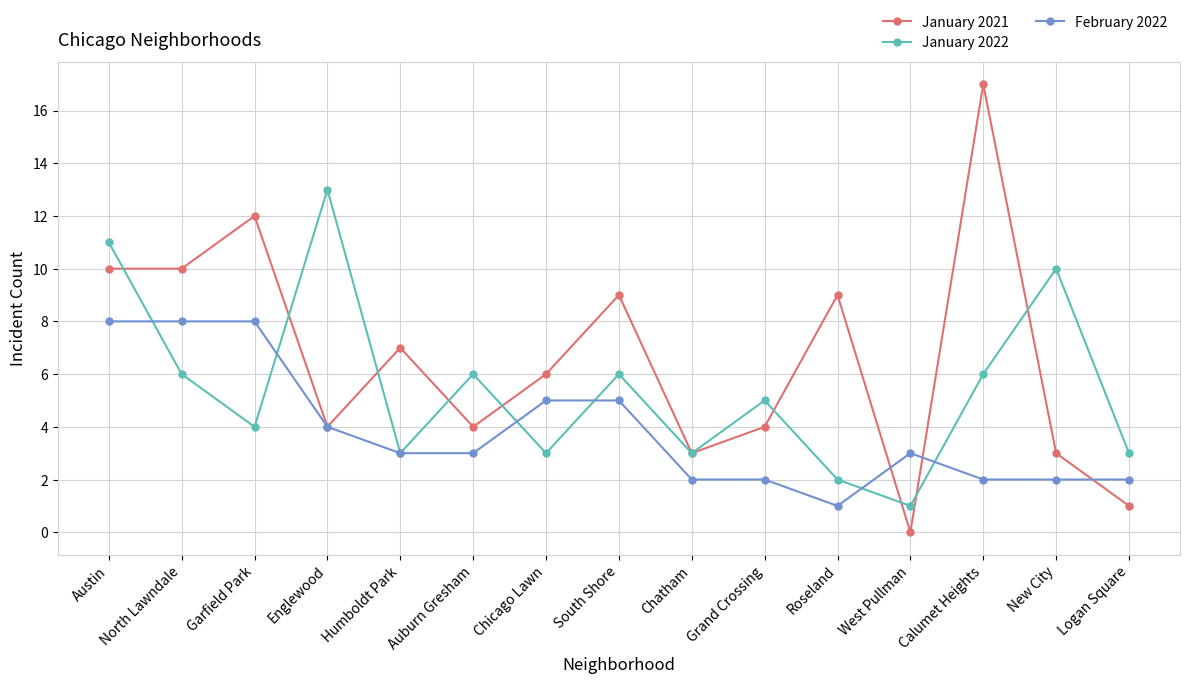

Reading left to right, transcribe all the data shown in this chart.

January 2021: Austin=10	North Lawndale=10	Garfield Park=12	Englewood=4	Humboldt Park=7	Auburn Gresham=4	Chicago Lawn=6	South Shore=9	Chatham=3	Grand Crossing=4	Roseland=9	West Pullman=0	Calumet Heights=17	New City=3	Logan Square=1
January 2022: Austin=11	North Lawndale=6	Garfield Park=4	Englewood=13	Humboldt Park=3	Auburn Gresham=6	Chicago Lawn=3	South Shore=6	Chatham=3	Grand Crossing=5	Roseland=2	West Pullman=1	Calumet Heights=6	New City=10	Logan Square=3
February 2022: Austin=8	North Lawndale=8	Garfield Park=8	Englewood=4	Humboldt Park=3	Auburn Gresham=3	Chicago Lawn=5	South Shore=5	Chatham=2	Grand Crossing=2	Roseland=1	West Pullman=3	Calumet Heights=2	New City=2	Logan Square=2